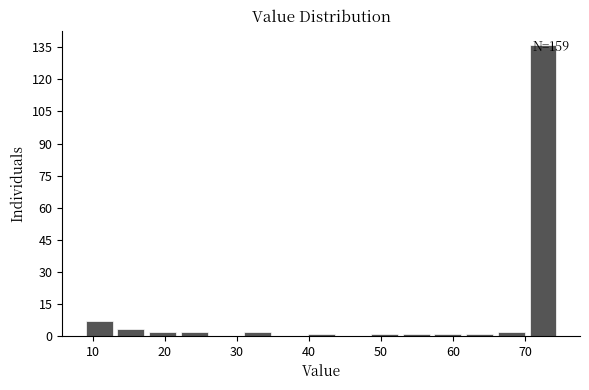

Which range on the x-axis has the tallest bar?

70.6 to 75.0